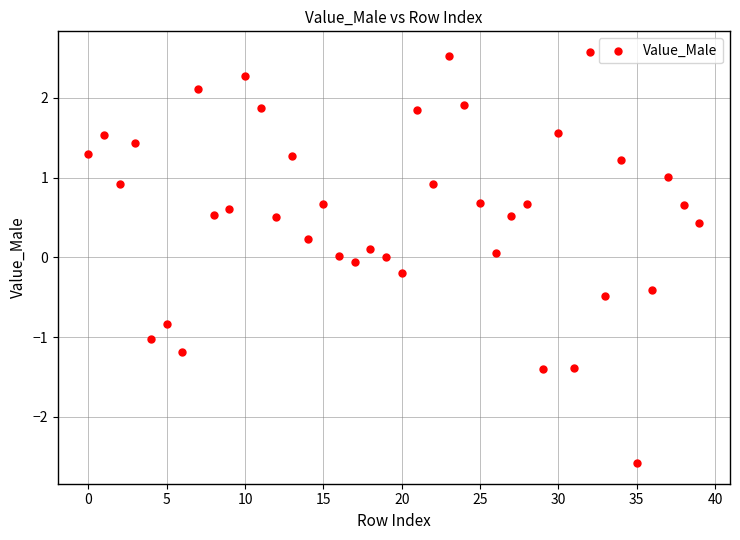

What is the range of Y values (max minus min)?

5.2